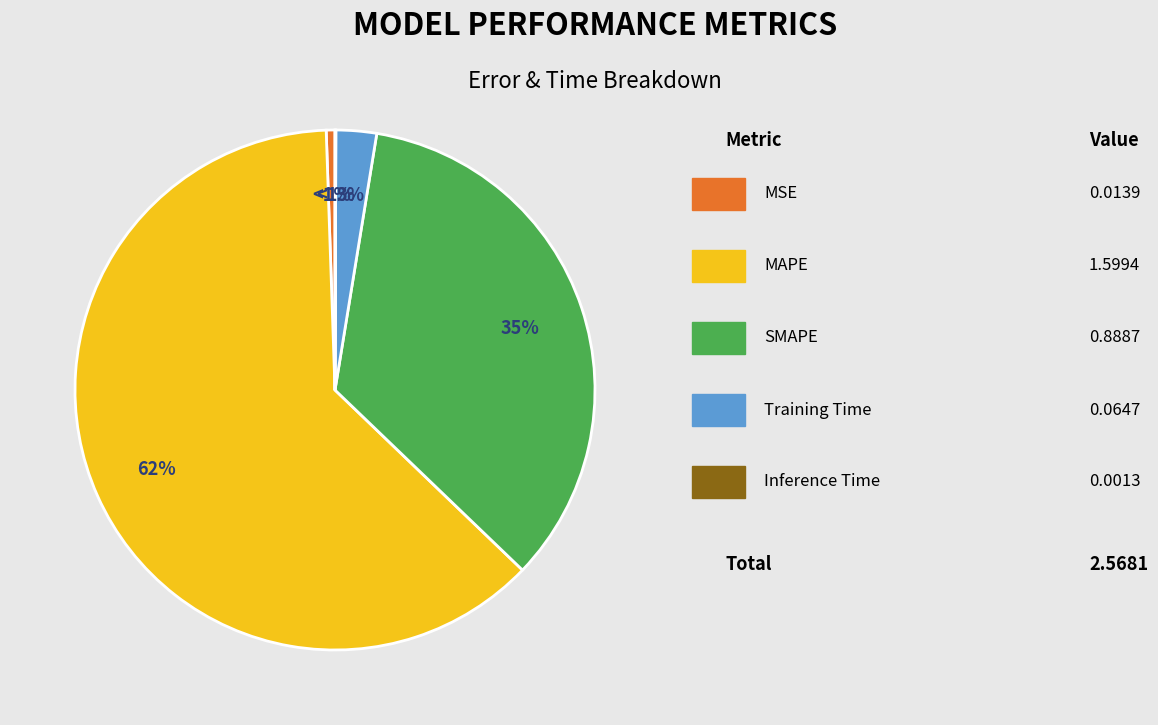

To the nearest percent, what is the combined percentage of MSE and Training Time?

3%